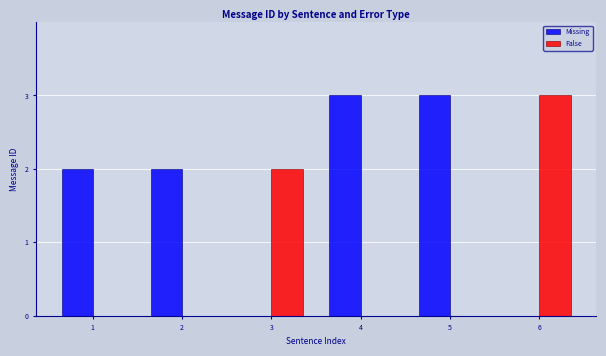

Reading left to right, list all the values displayed in this chart.

Missing: 1=2	2=2	3=0	4=3	5=3	6=0
False: 1=0	2=0	3=2	4=0	5=0	6=3